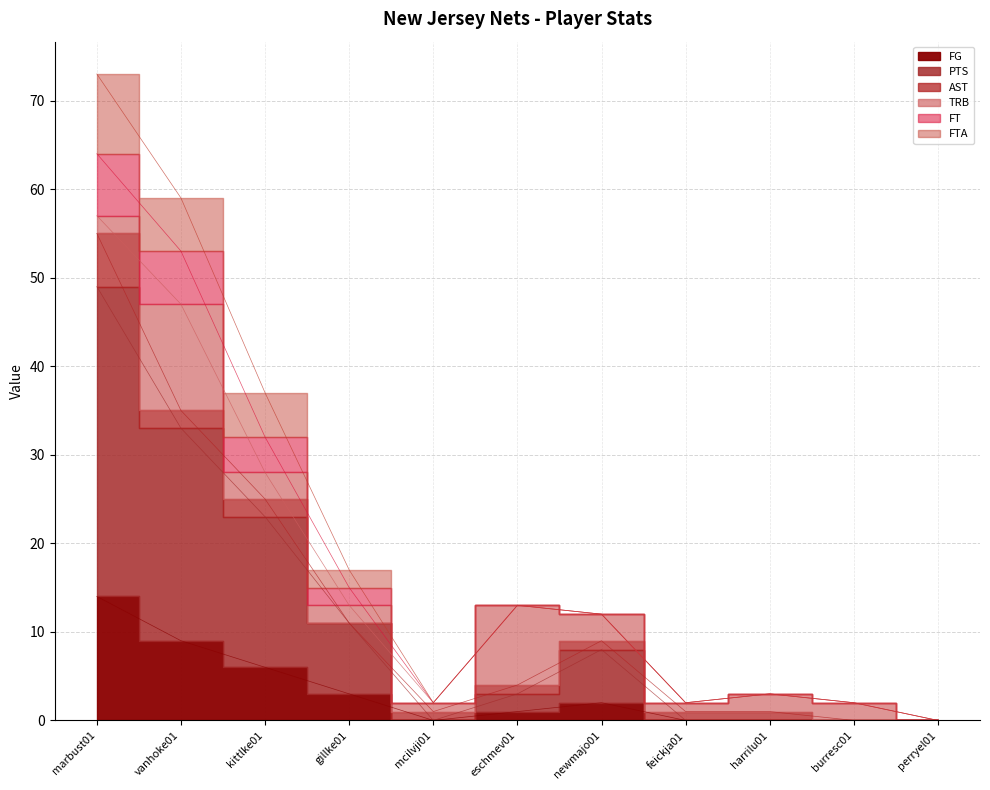

What position from the right is harrilu01?

3